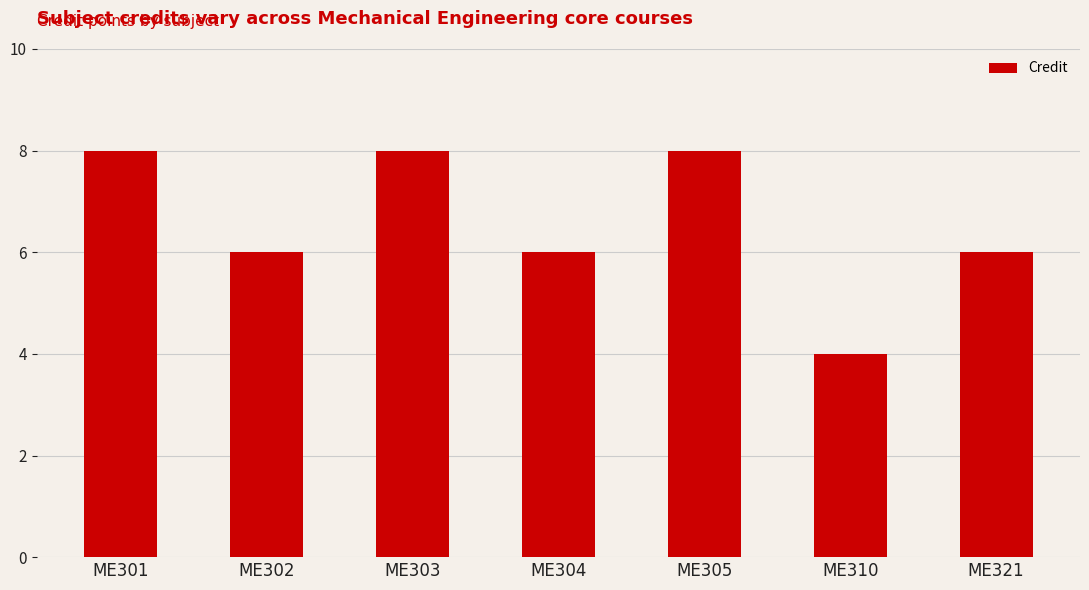

The value at ME305 is 4. True or false?

False